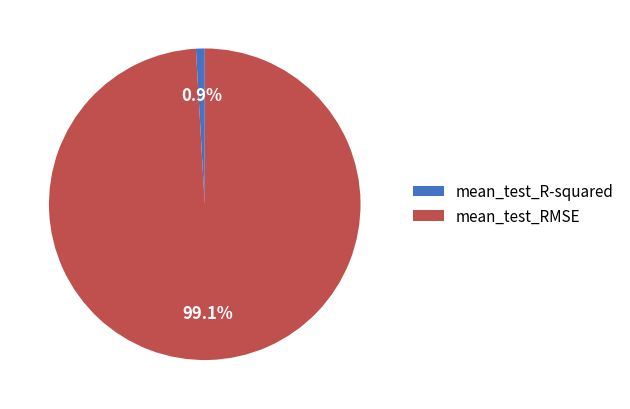

What percentage is the mean_test_R-squared slice, to the nearest percent?

1%